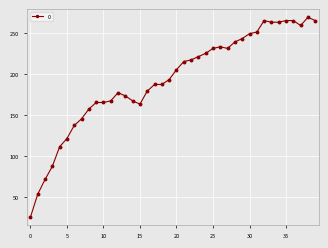

What is the average value?

193